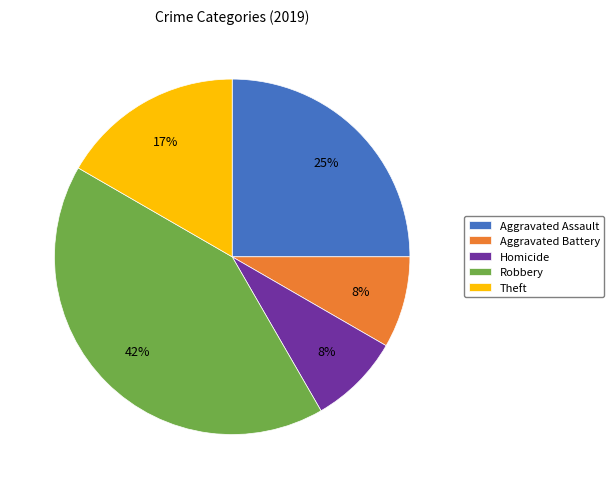

Do Homicide and Aggravated Assault together represent more than half of the pie?

No